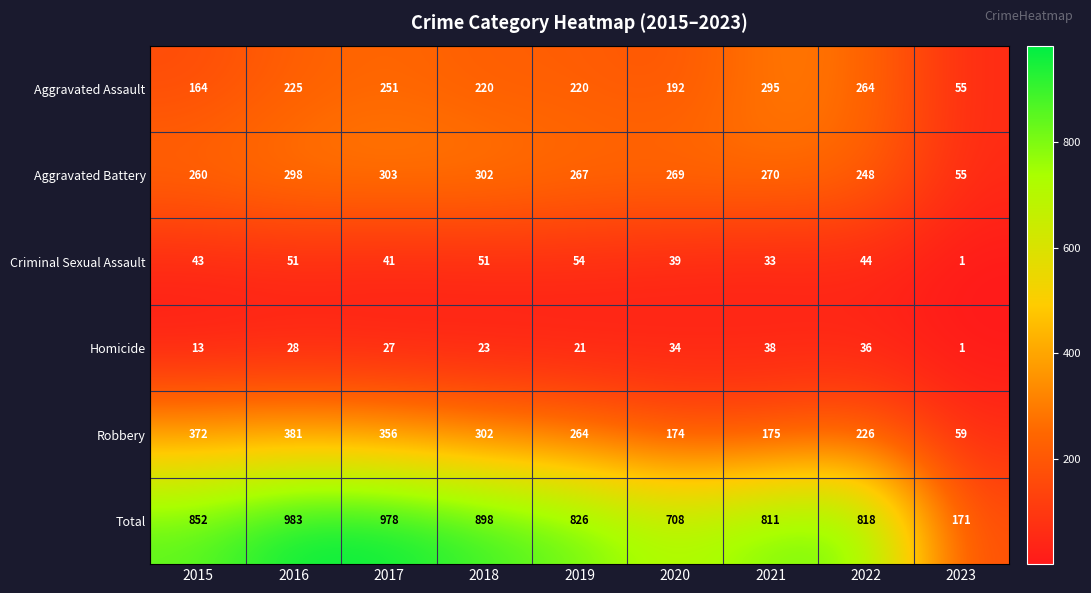

The Aggravated Assault series shows 89 at 2017. True or false?

False